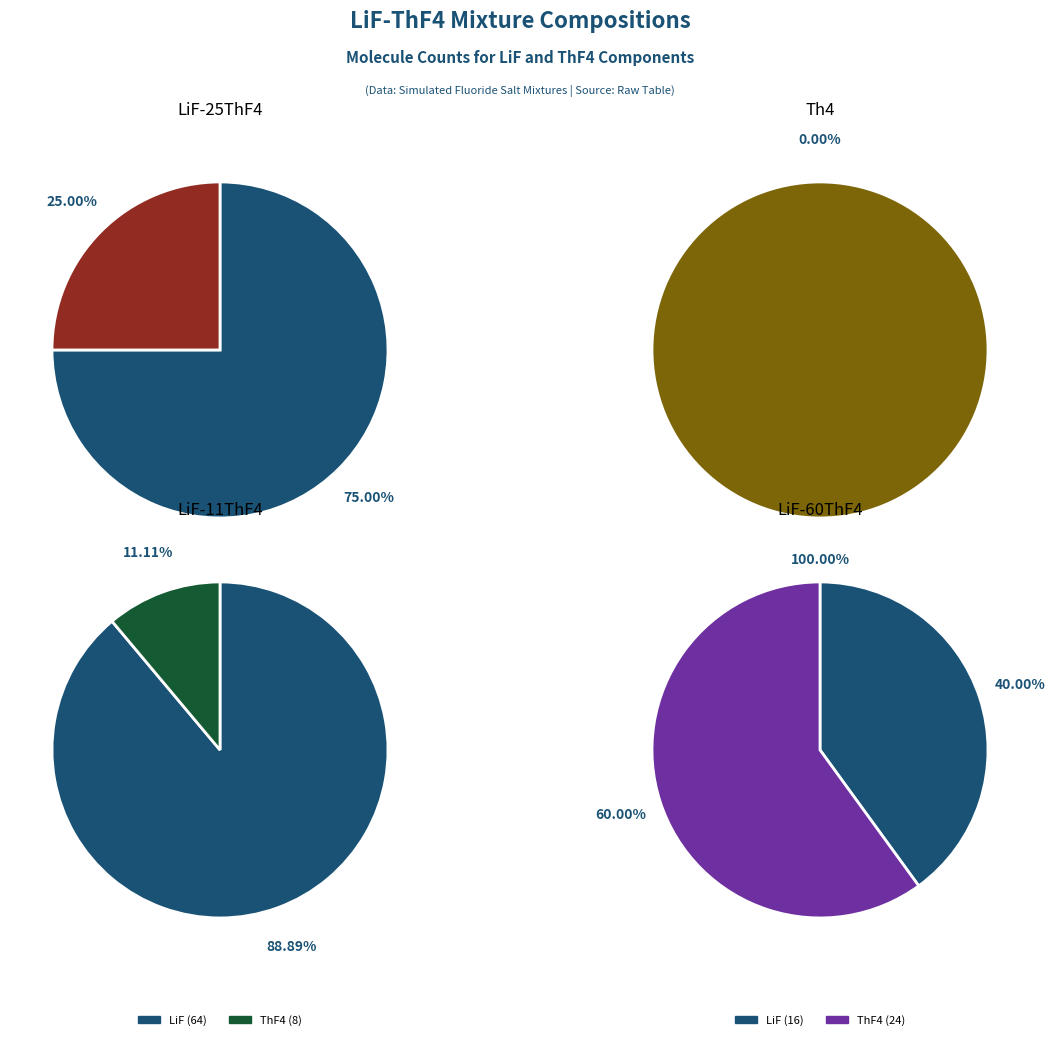

Combined, do ThF4 and LiF account for over 50%?

Yes